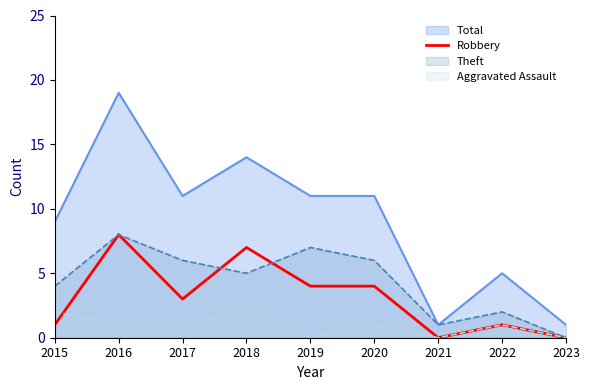

Which series changed the most between 2018 and 2023?

Total